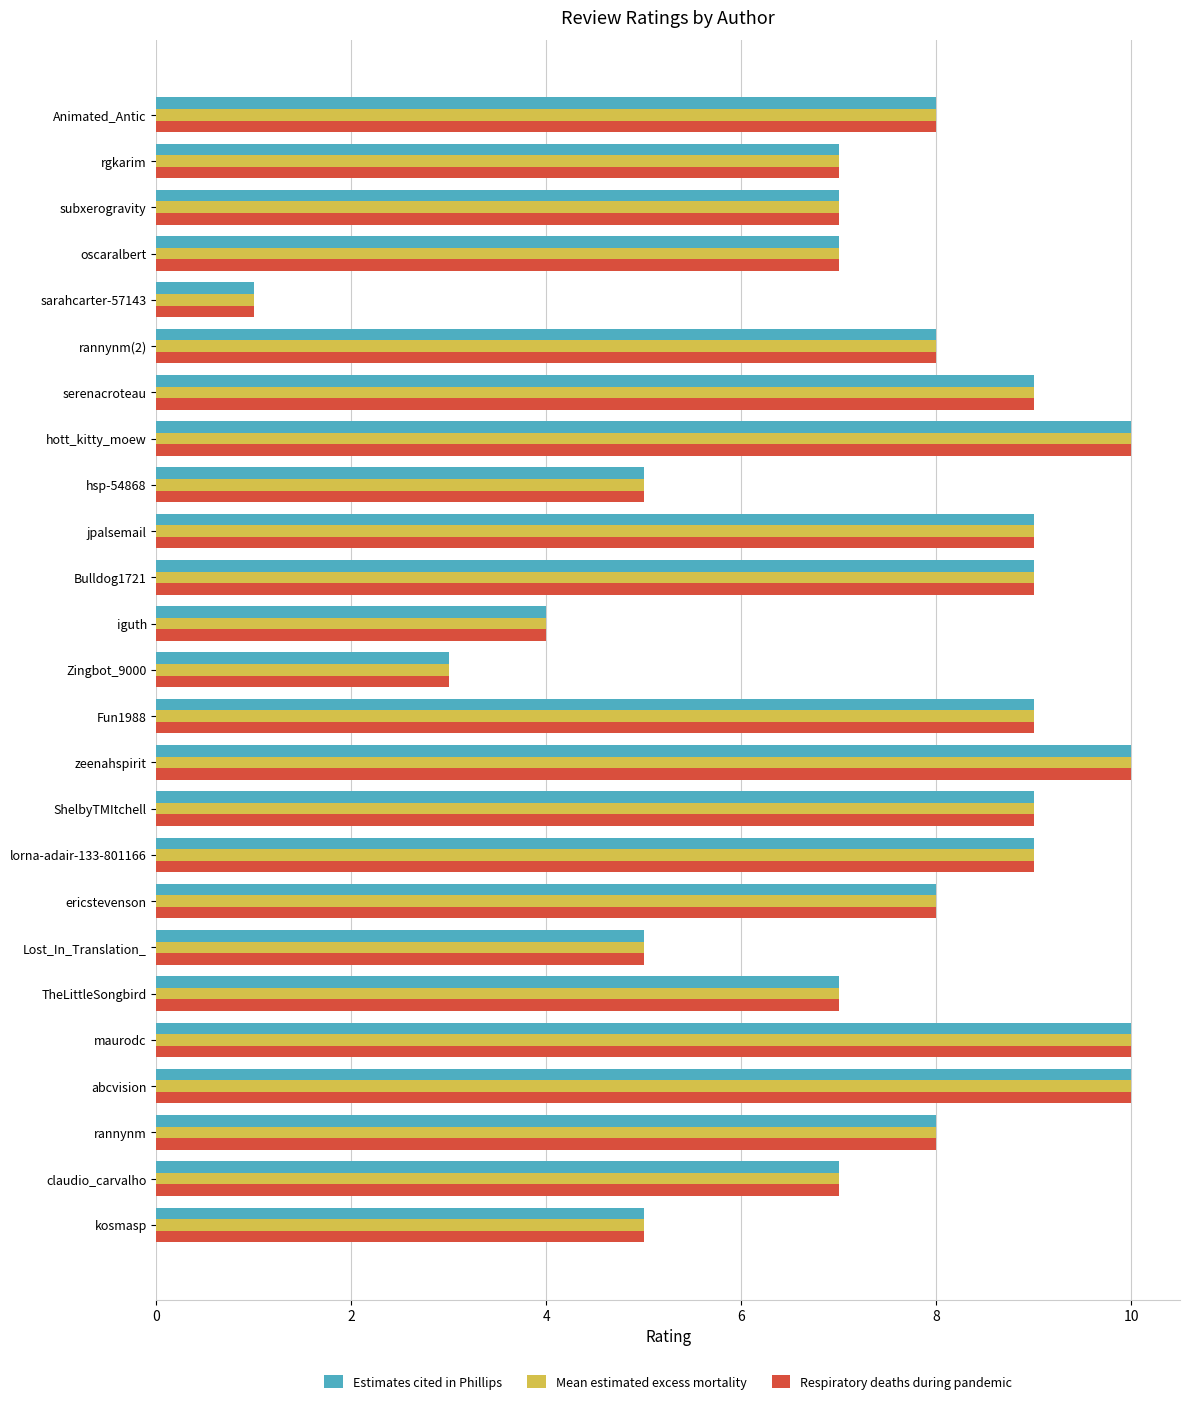

What is the minimum value for Mean estimated excess mortality?

1